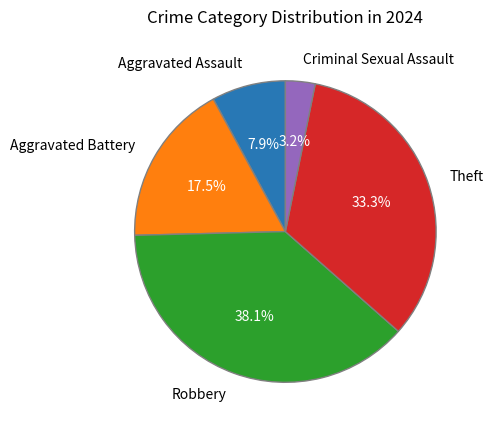

To the nearest percent, what is the average slice percentage?

20%